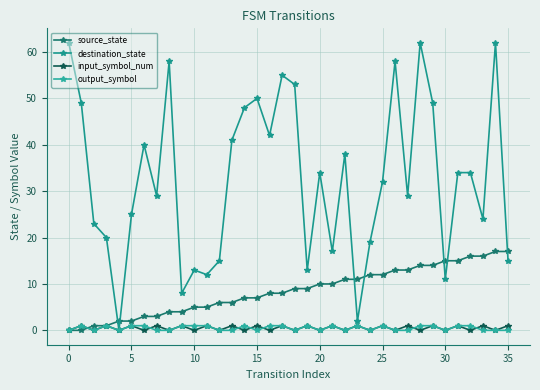

How many distinct data groups are displayed?

4